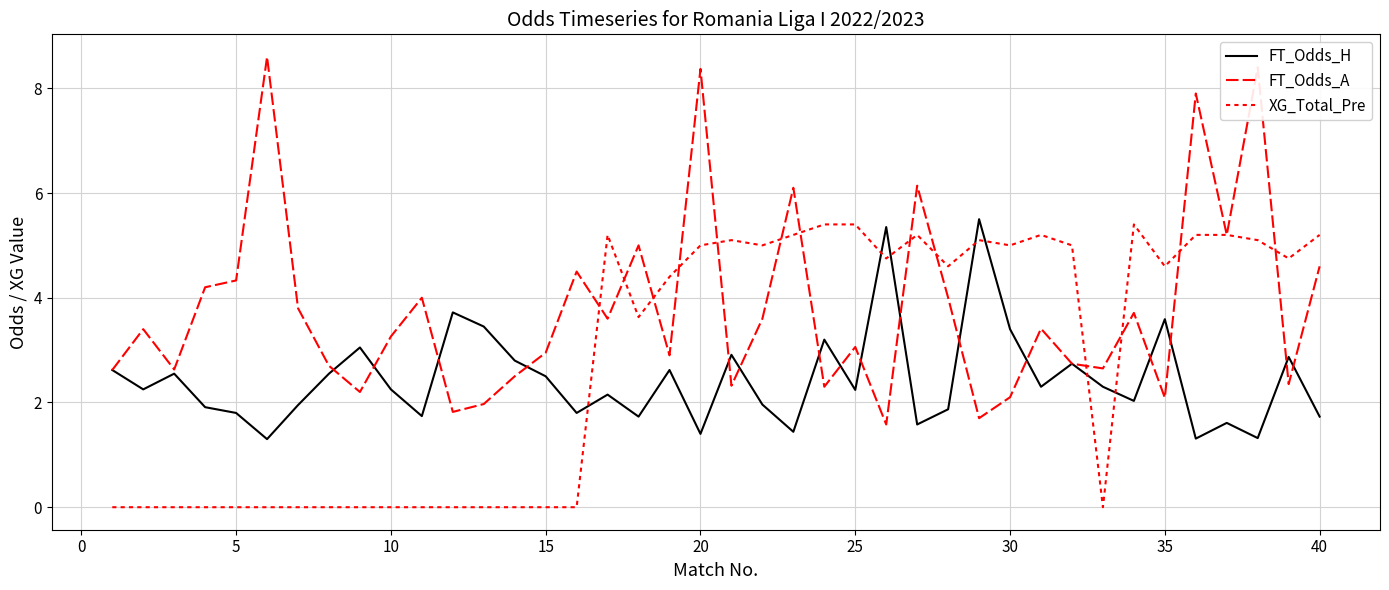

What is the difference between the maximum and minimum values in the XG_Total_Pre series?

5.4